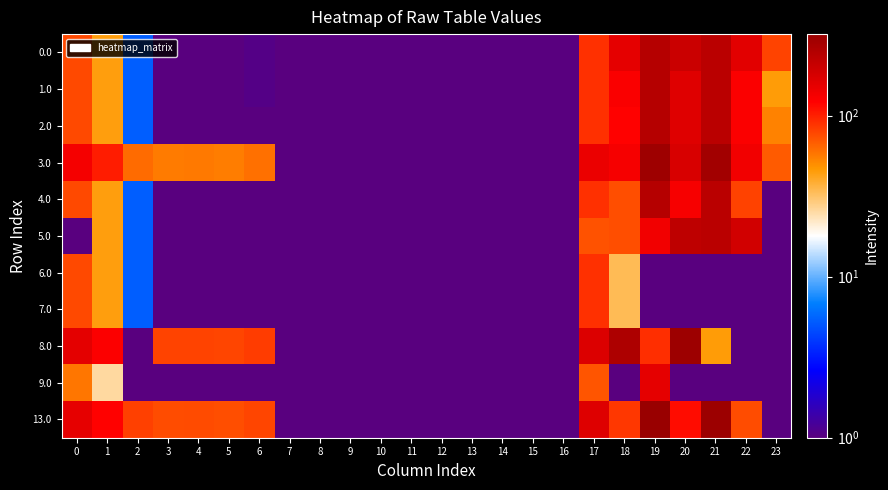

Between 22 and 14, which is larger?

22